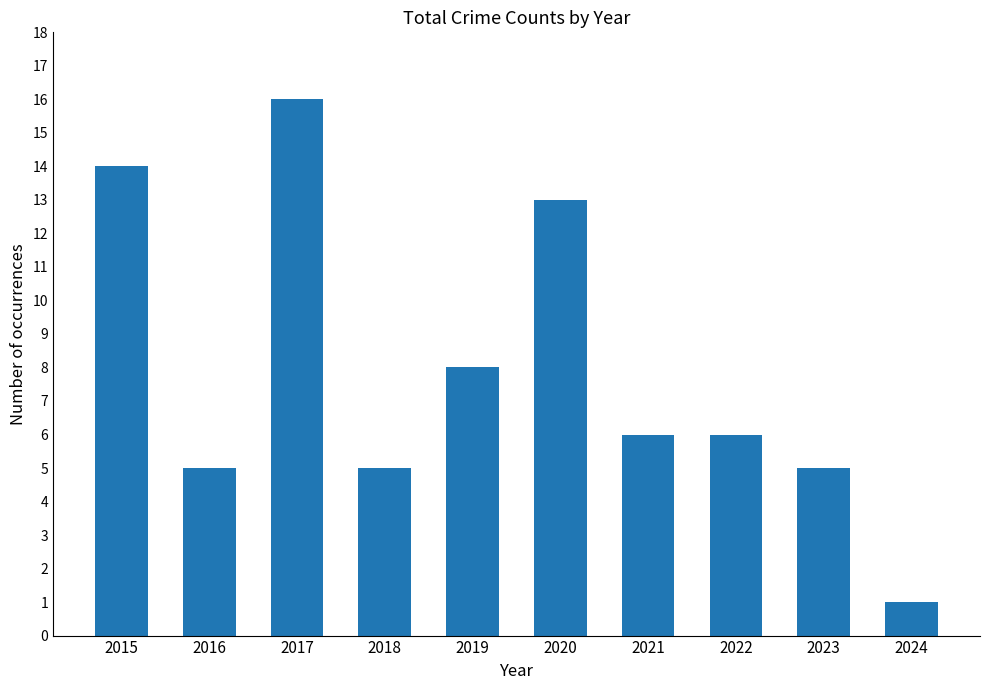

Where is the data nearest to the value 8?

2019